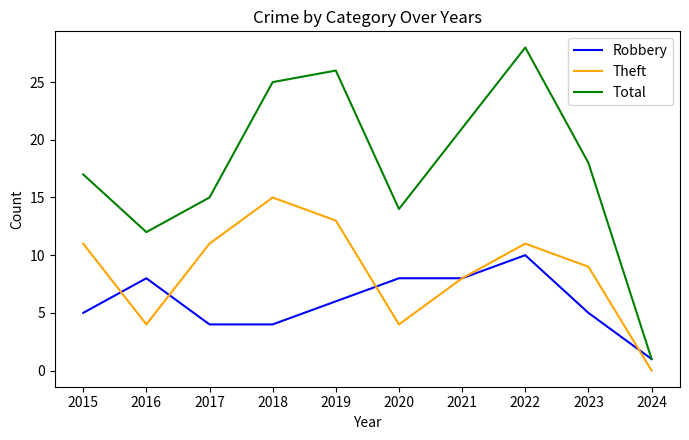

Which series has the largest total across all categories?

Total